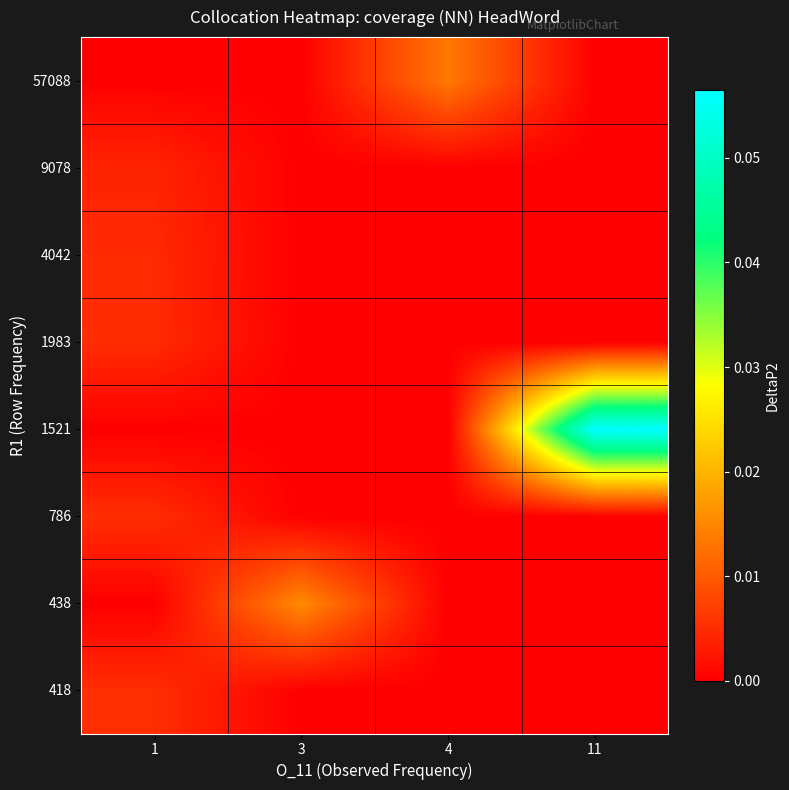

Between 4 and 3, which is larger?

4